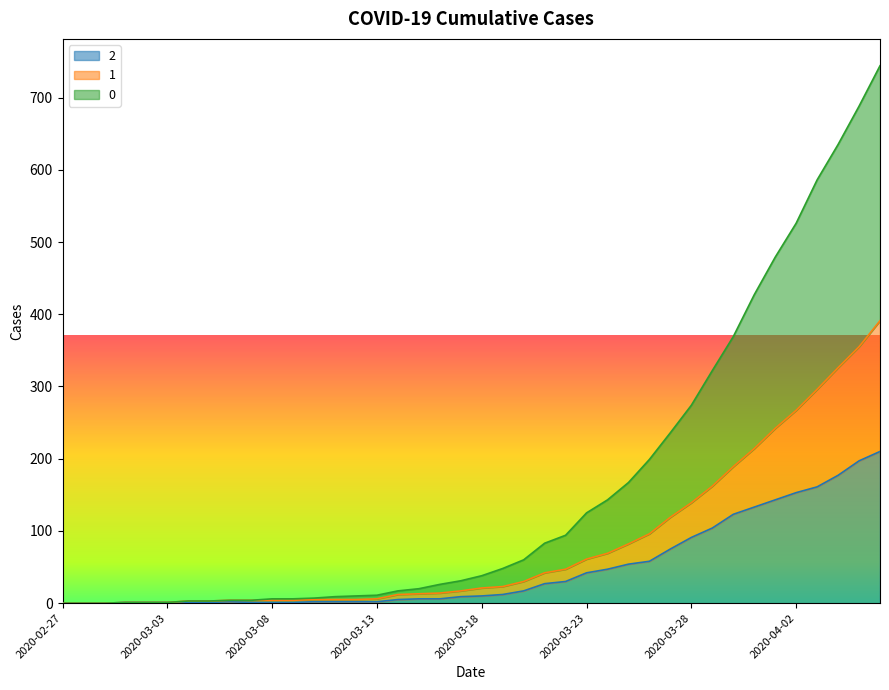

How many categories are shown in the chart?

40